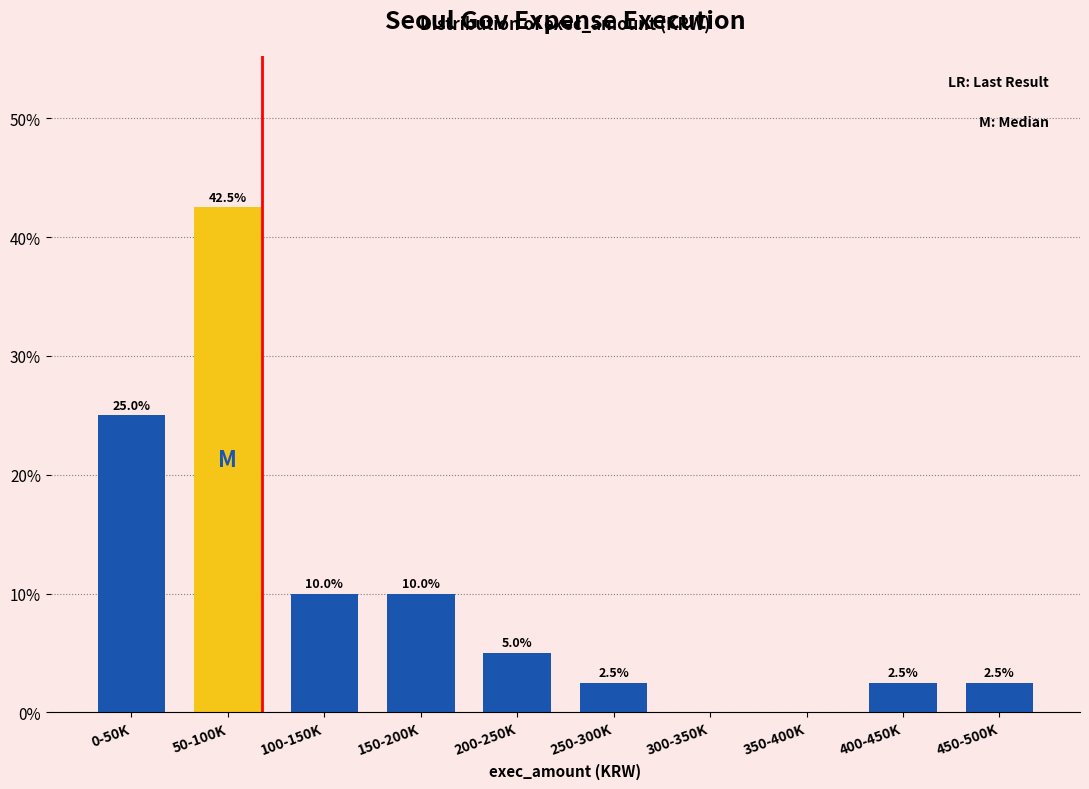

Reading left to right, extract all data points from this chart.

0-50K=25.0	50-100K=42.5	100-150K=10.0	150-200K=10.0	200-250K=5.0	250-300K=2.5	300-350K=0.0	350-400K=0.0	400-450K=2.5	450-500K=2.5